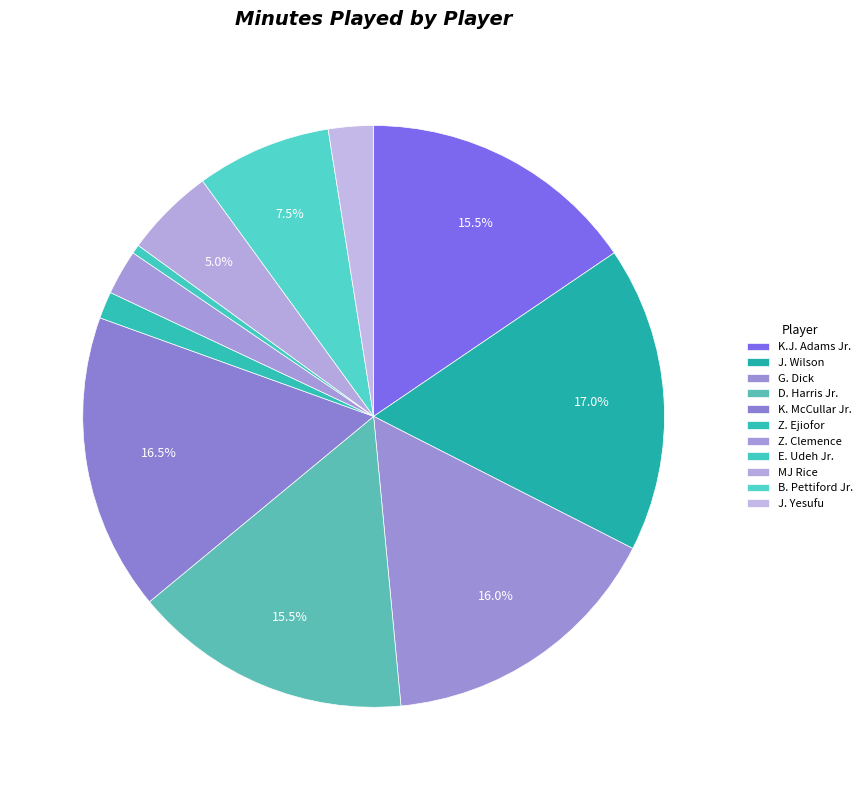

Does J. Wilson account for over 50% of the chart?

No